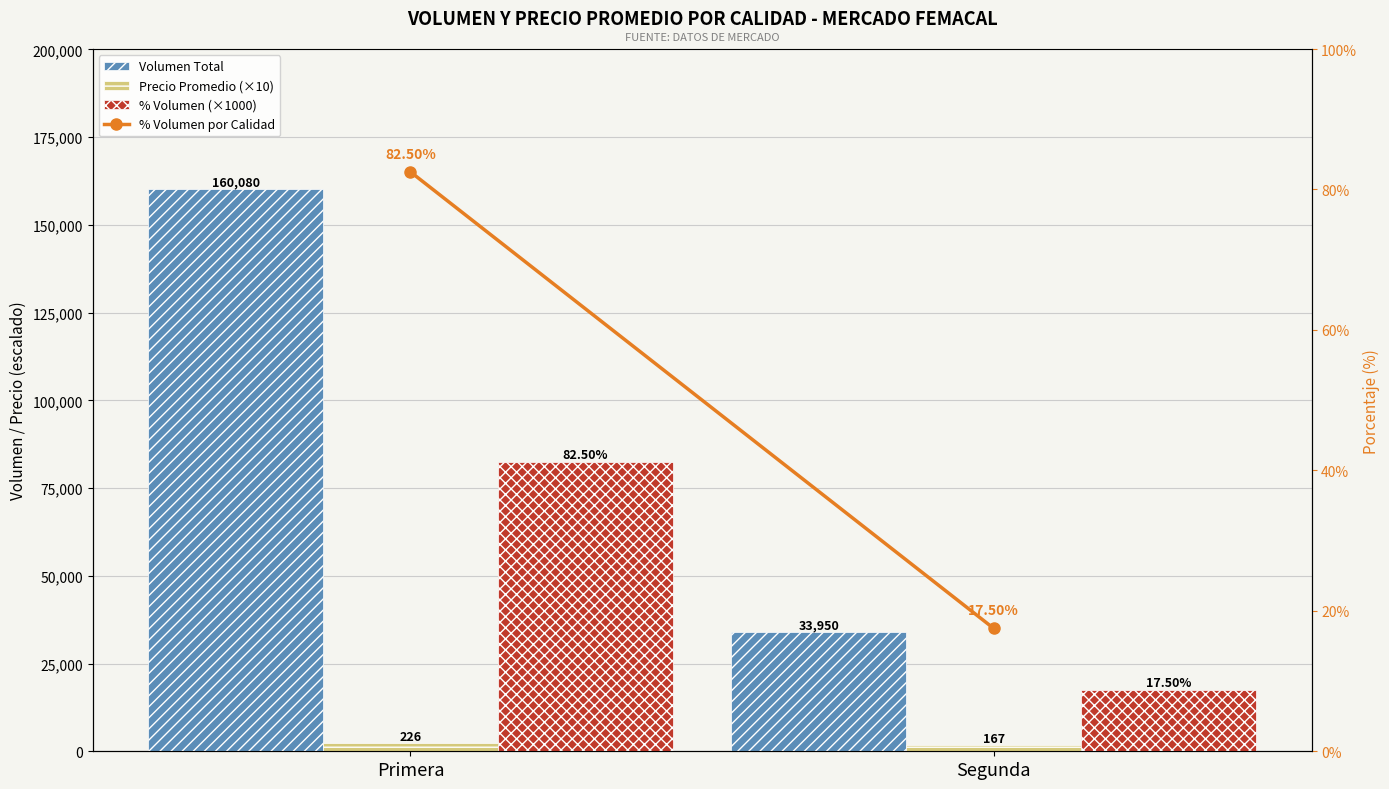

What is the average value of the % Volumen (×1000) series?

50000.0